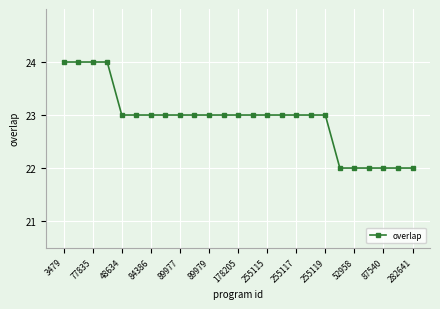

What is the sum of all values?

573